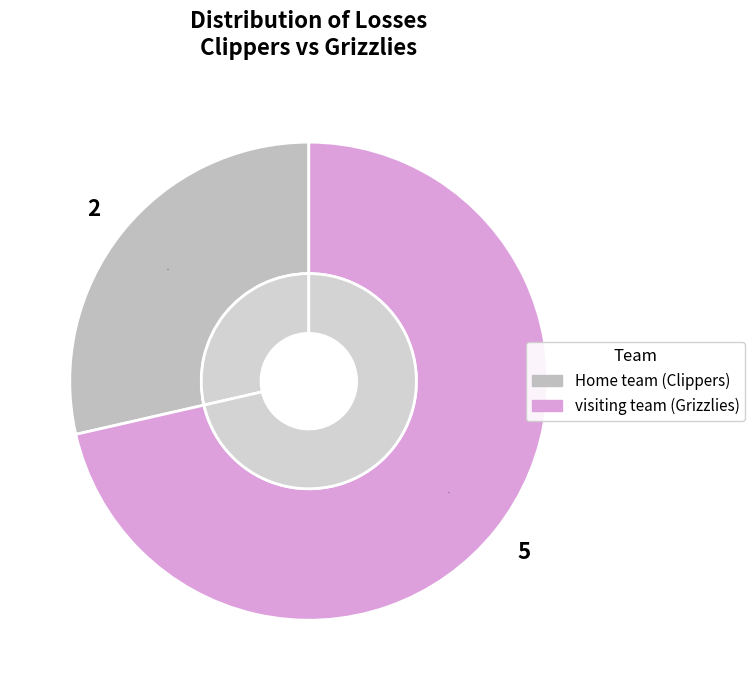

What is the change in value from Home team (Clippers) to visiting team (Grizzlies)?

+3